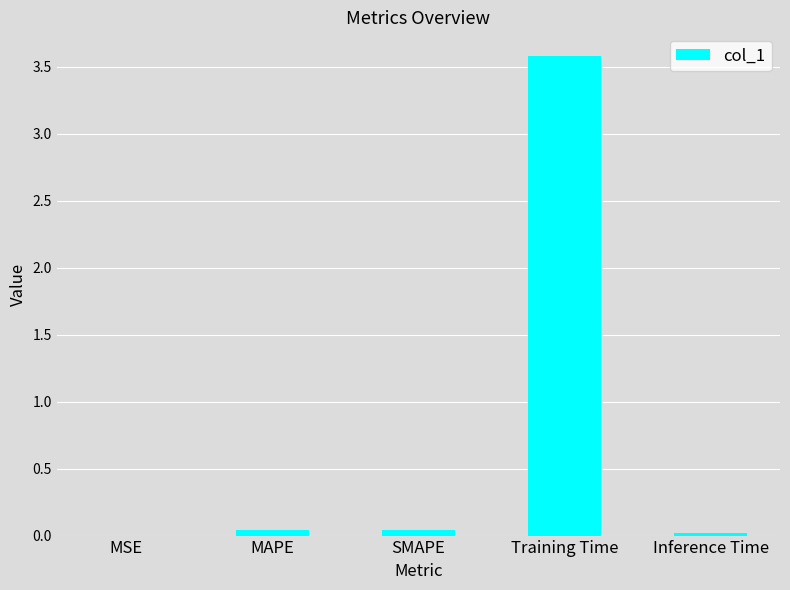

What is the change in value from MAPE to Training Time?

+3.5